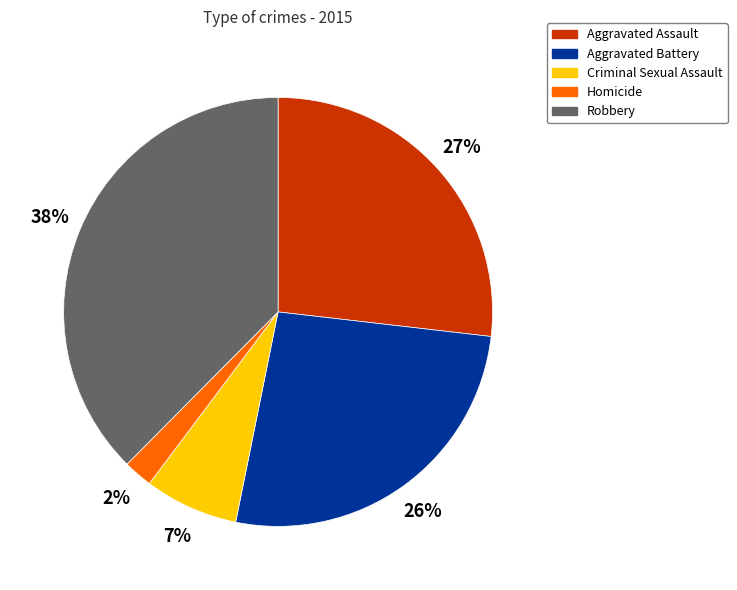

Which slice is the largest?

Robbery